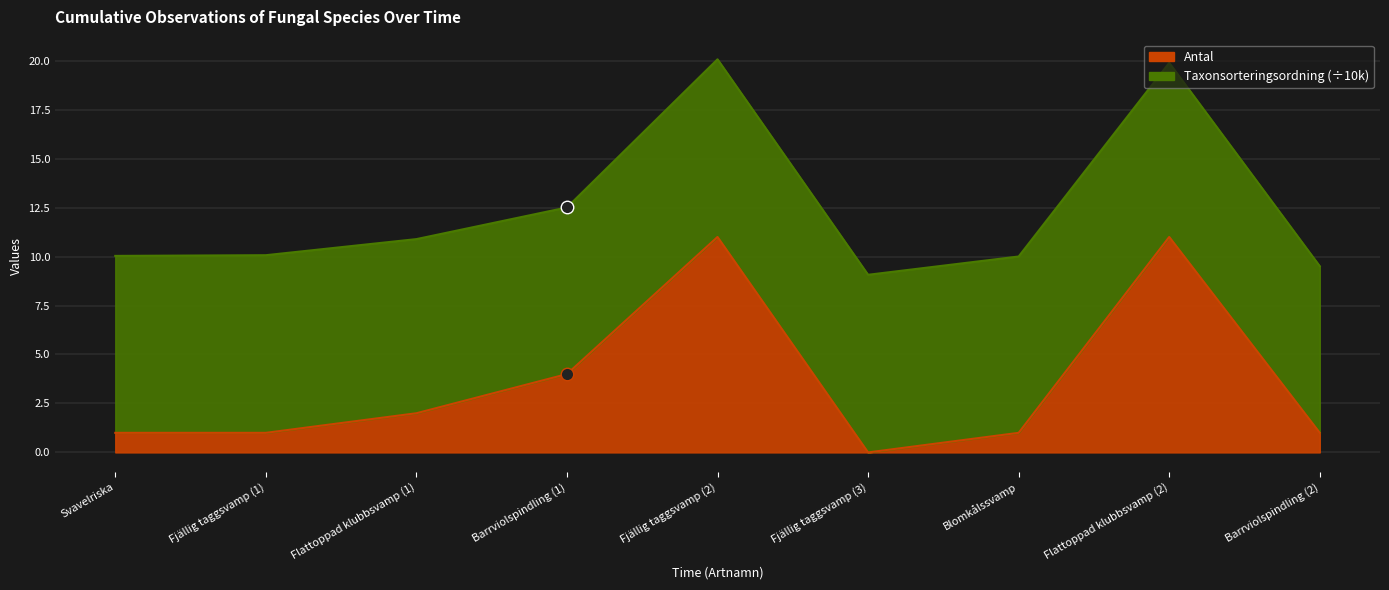

Where is the first local minimum?

Fjällig taggsvamp (3)